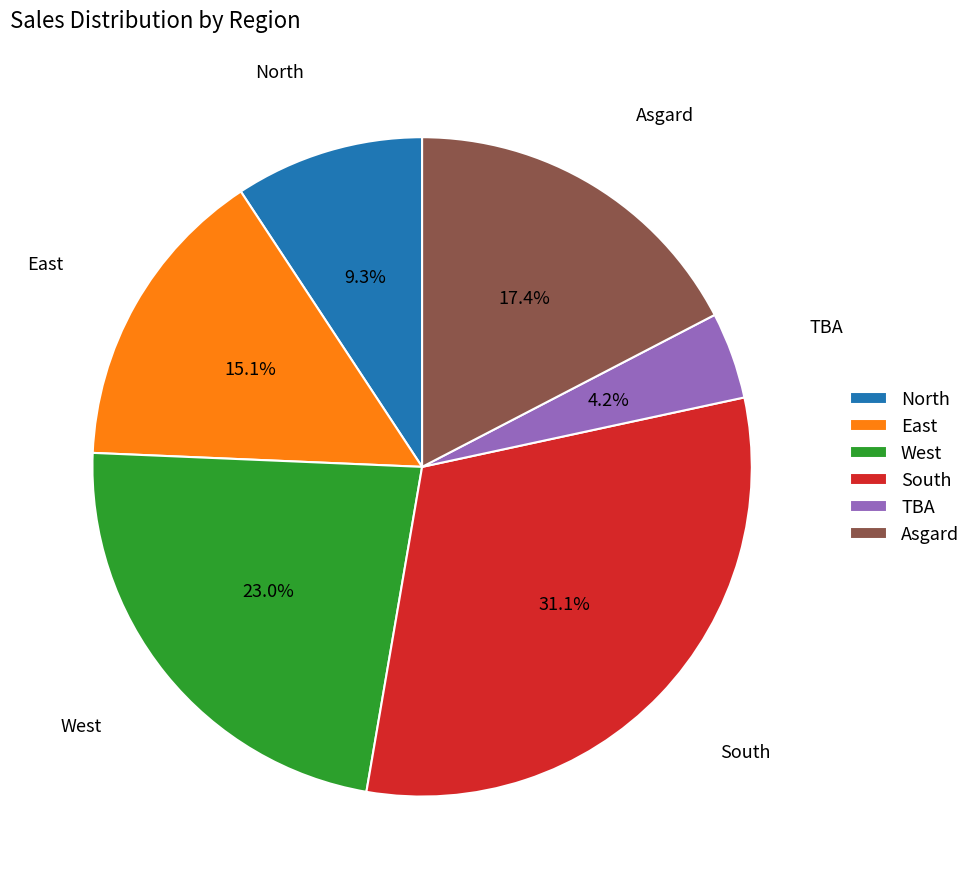

What is the largest slice in the pie chart?

South